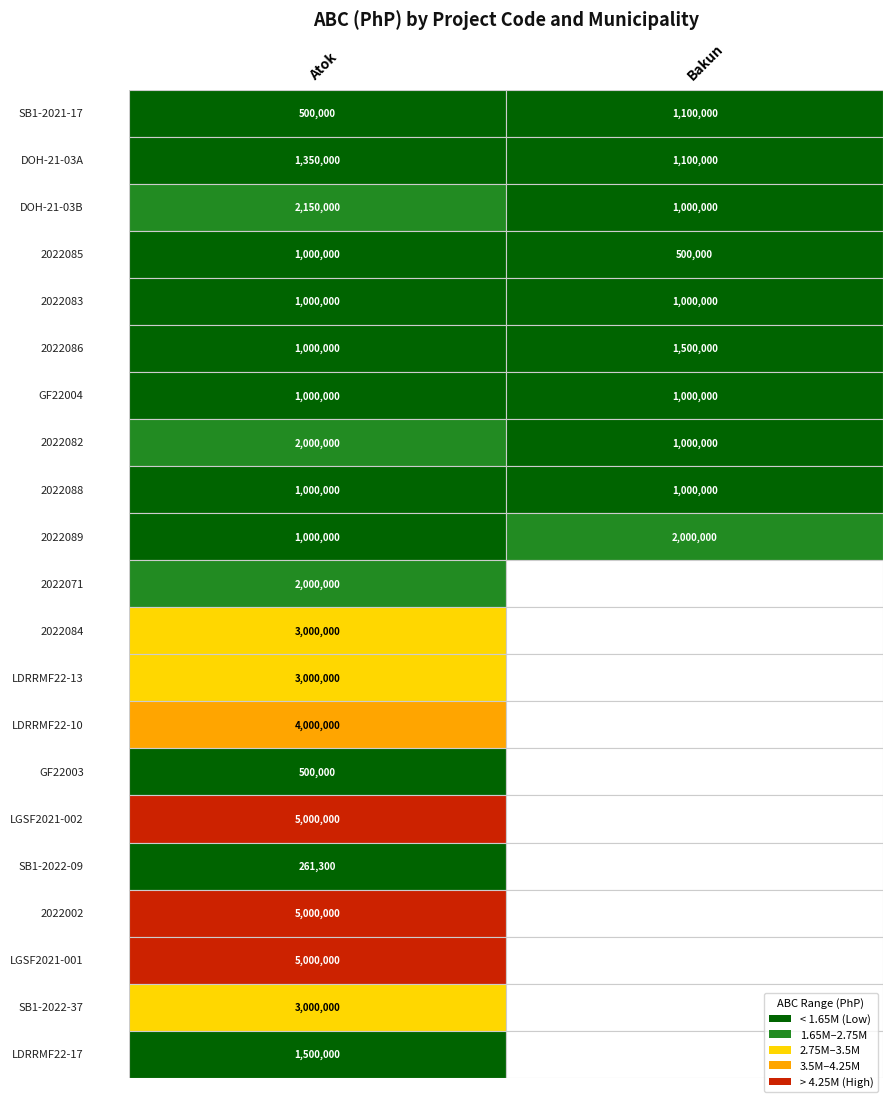

Between 14 and 15, which series saw the biggest shift?

Atok